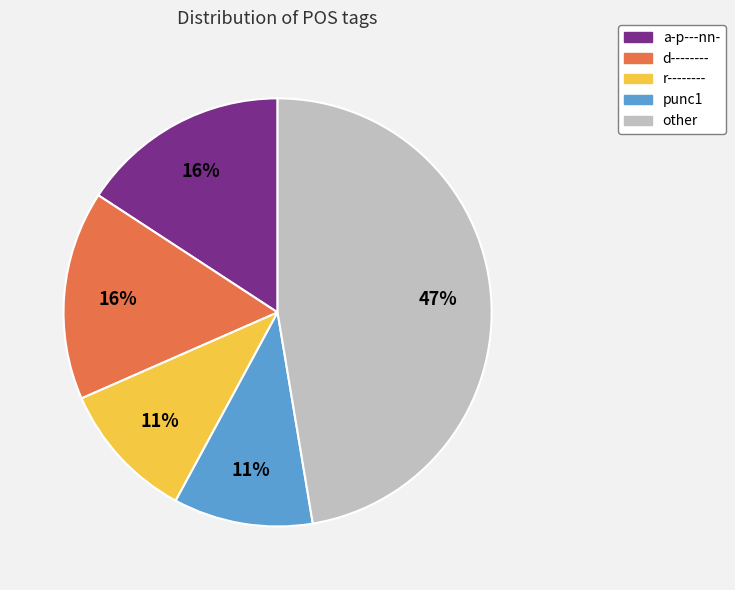

How many segments does this pie chart have?

5